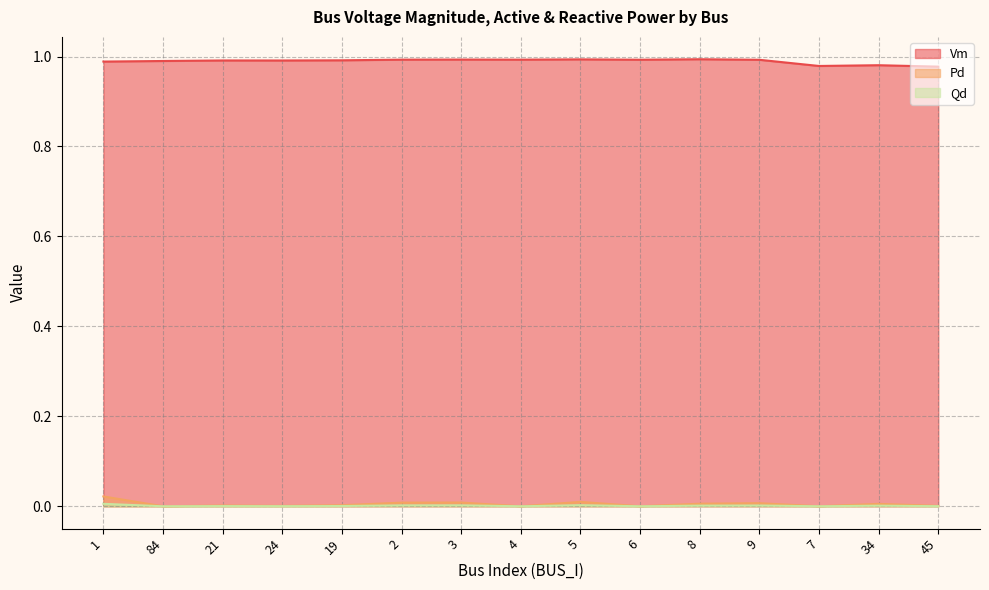

At how many categories does at least one series exceed 0?

15